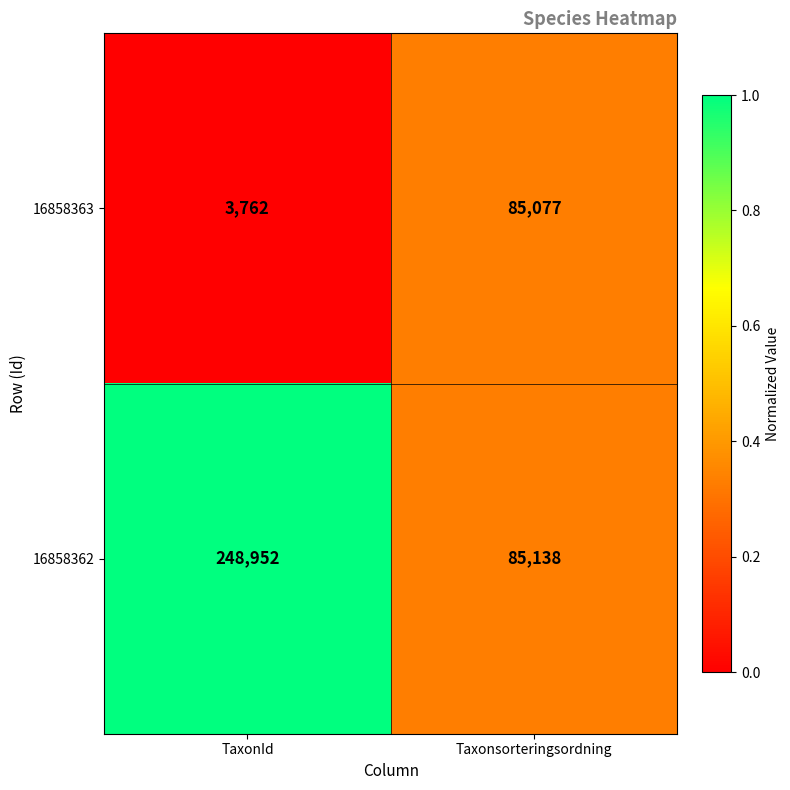

What is the sum of all 16858363 values?

88839